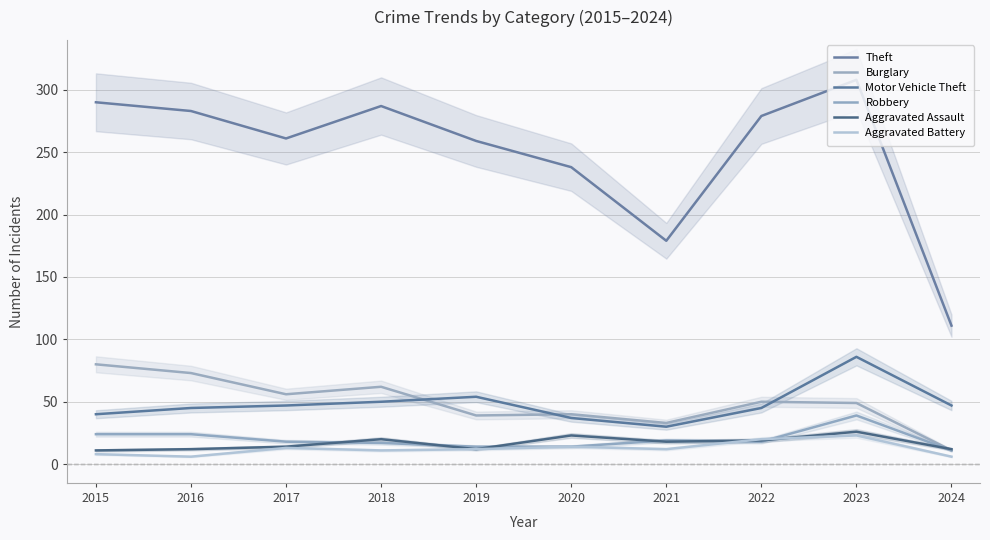

Between which two adjacent categories do Aggravated Assault and Burglary first intersect?

2023 and 2024